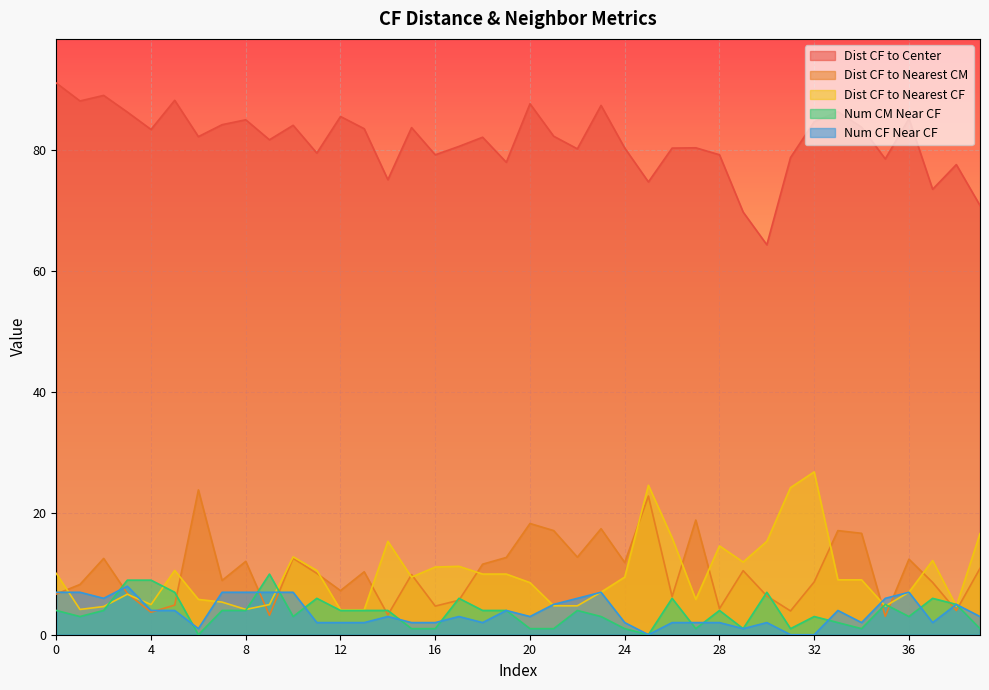

Which category has the highest value in the Dist CF to Nearest CF series?

32